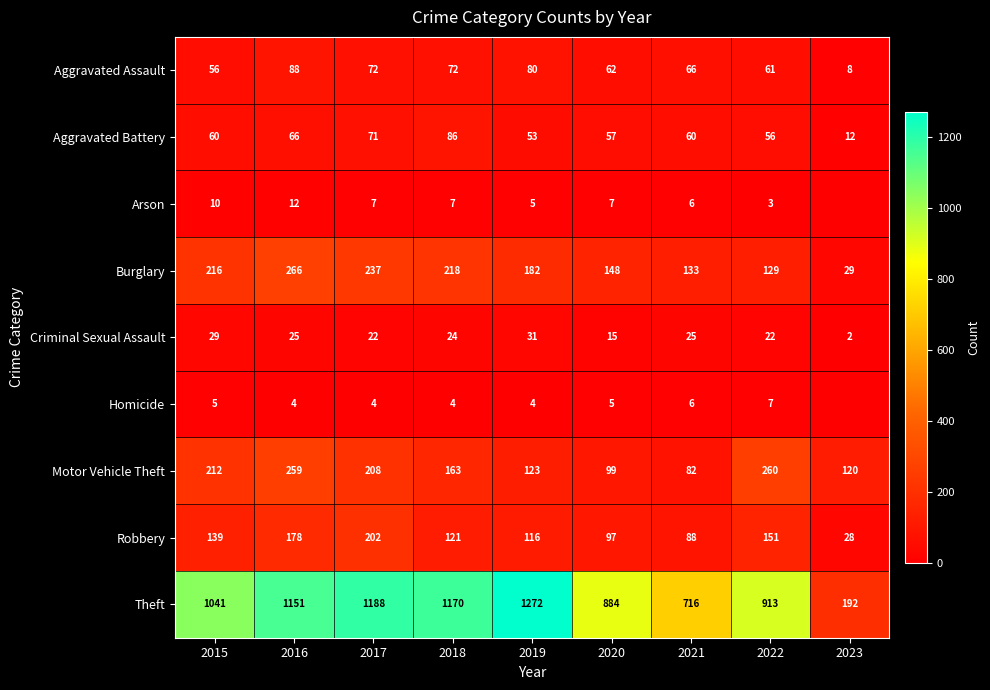

How many values in the Robbery series are below 121?

4